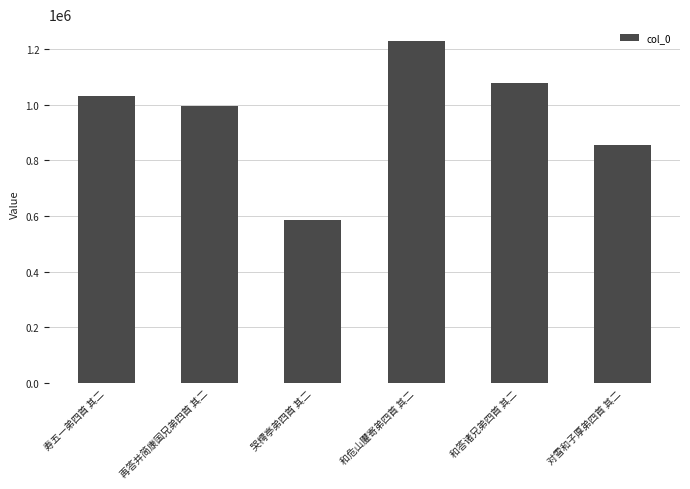

What is the difference between the maximum and minimum values?

643268